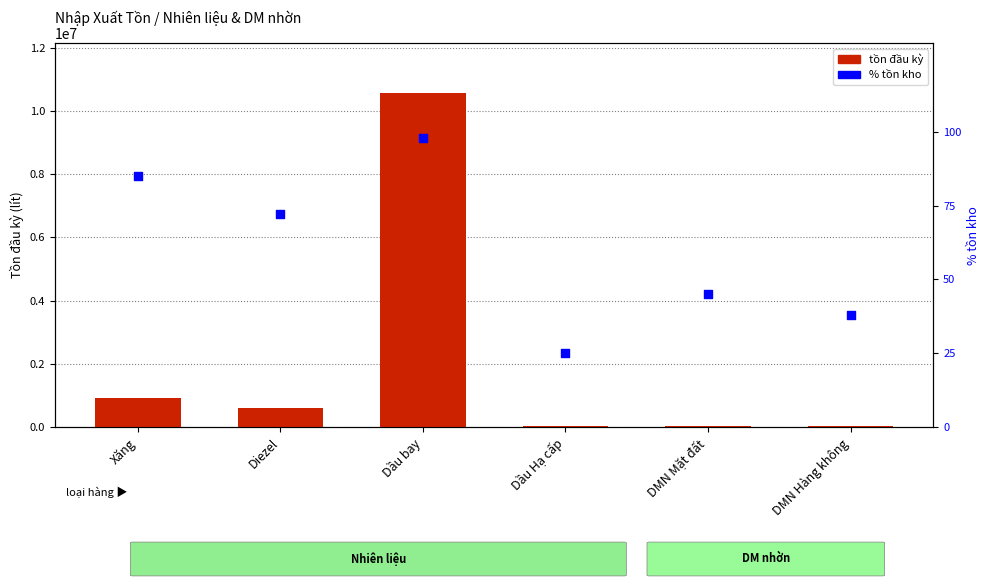

Which series has the largest total across all categories?

tồn đầu kỳ